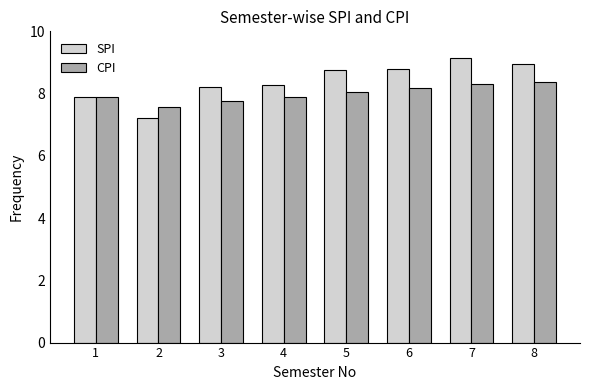

How many bars are there in each group?

2